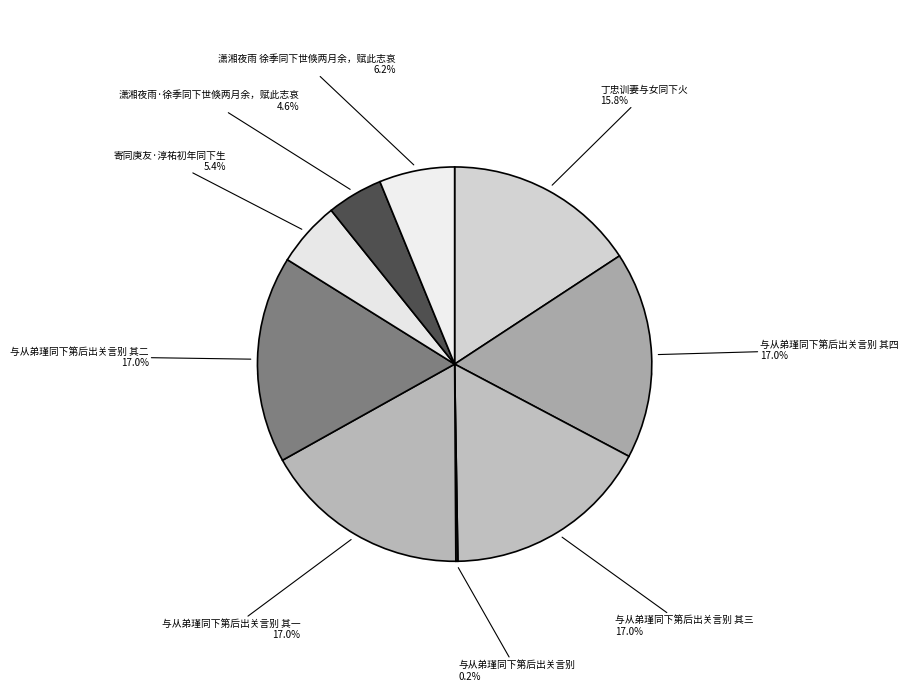

How many slices are in this pie chart?

9